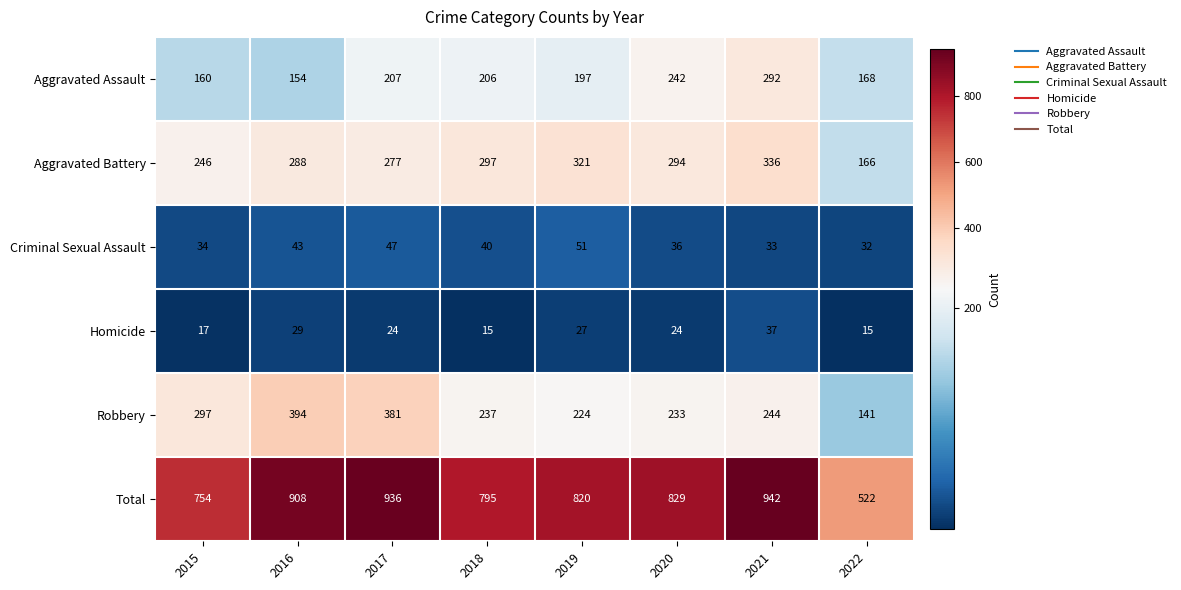

List the series in order of their peak value, highest first.

Total, Robbery, Aggravated Battery, Aggravated Assault, Criminal Sexual Assault, Homicide